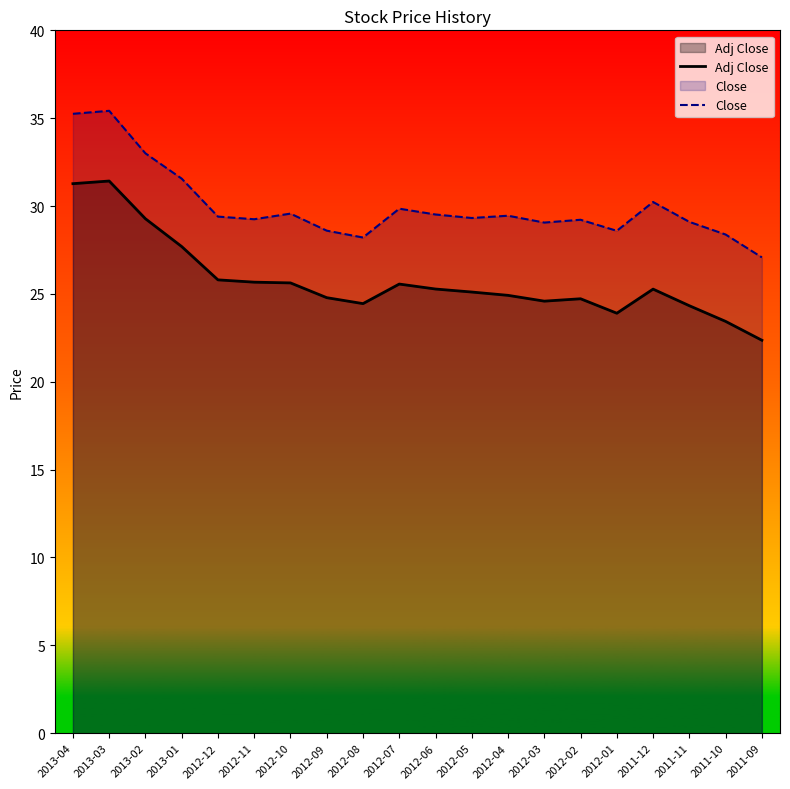

Which series has the largest total across all categories?

Close